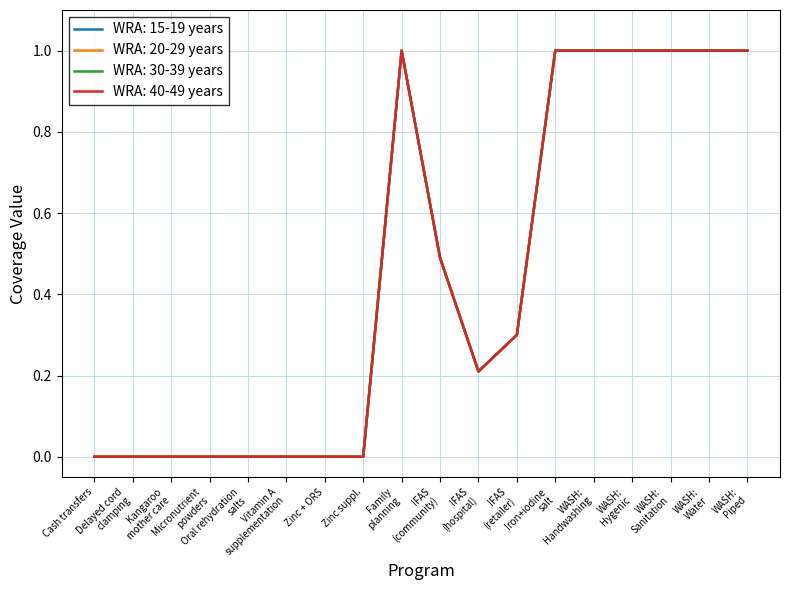

True or false: WRA: 15-19 years and WRA: 20-29 years cross at least once.

False